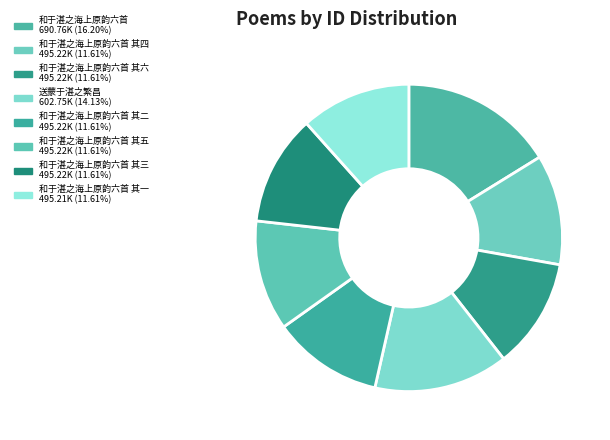

How many slices are in this pie chart?

8